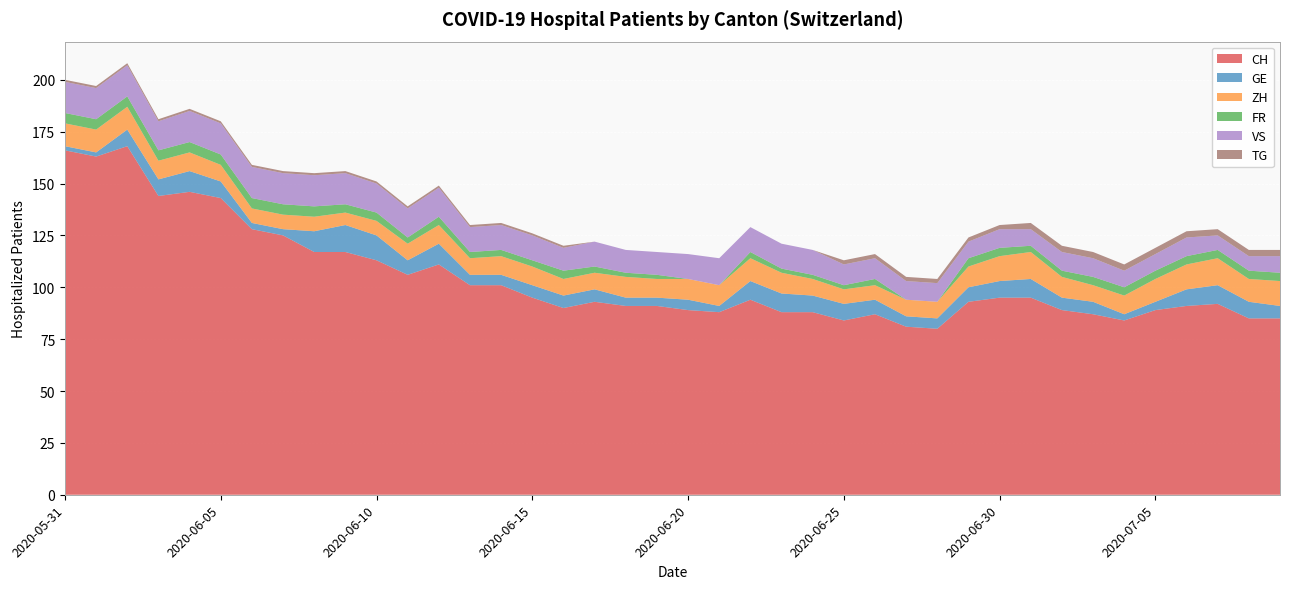

Reading right to left, transcribe all the data shown in this chart.

CH: 2020-07-09=85	2020-07-08=85	2020-07-07=92	2020-07-06=91	2020-07-05=89	2020-07-04=84	2020-07-03=87	2020-07-02=89	2020-07-01=95	2020-06-30=95	2020-06-29=93	2020-06-28=80	2020-06-27=81	2020-06-26=87	2020-06-25=84	2020-06-24=88	2020-06-23=88	2020-06-22=94	2020-06-21=88	2020-06-20=89	2020-06-19=91	2020-06-18=91	2020-06-17=93	2020-06-16=90	2020-06-15=95	2020-06-14=101	2020-06-13=101	2020-06-12=111	2020-06-11=106	2020-06-10=113	2020-06-09=117	2020-06-08=117	2020-06-07=125	2020-06-06=128	2020-06-05=143	2020-06-04=146	2020-06-03=144	2020-06-02=168	2020-06-01=163	2020-05-31=166
GE: 2020-07-09=6	2020-07-08=8	2020-07-07=9	2020-07-06=8	2020-07-05=4	2020-07-04=3	2020-07-03=6	2020-07-02=6	2020-07-01=9	2020-06-30=8	2020-06-29=7	2020-06-28=5	2020-06-27=5	2020-06-26=7	2020-06-25=8	2020-06-24=8	2020-06-23=9	2020-06-22=9	2020-06-21=3	2020-06-20=5	2020-06-19=4	2020-06-18=4	2020-06-17=6	2020-06-16=6	2020-06-15=6	2020-06-14=5	2020-06-13=5	2020-06-12=10	2020-06-11=7	2020-06-10=12	2020-06-09=13	2020-06-08=10	2020-06-07=3	2020-06-06=3	2020-06-05=8	2020-06-04=10	2020-06-03=8	2020-06-02=8	2020-06-01=2	2020-05-31=2
ZH: 2020-07-09=12	2020-07-08=11	2020-07-07=13	2020-07-06=12	2020-07-05=11	2020-07-04=9	2020-07-03=8	2020-07-02=10	2020-07-01=13	2020-06-30=12	2020-06-29=10	2020-06-28=8	2020-06-27=8	2020-06-26=7	2020-06-25=7	2020-06-24=8	2020-06-23=10	2020-06-22=11	2020-06-21=10	2020-06-20=10	2020-06-19=9	2020-06-18=10	2020-06-17=8	2020-06-16=8	2020-06-15=9	2020-06-14=9	2020-06-13=8	2020-06-12=9	2020-06-11=8	2020-06-10=7	2020-06-09=6	2020-06-08=7	2020-06-07=7	2020-06-06=7	2020-06-05=8	2020-06-04=9	2020-06-03=9	2020-06-02=11	2020-06-01=11	2020-05-31=11
FR: 2020-07-09=4	2020-07-08=4	2020-07-07=4	2020-07-06=4	2020-07-05=4	2020-07-04=4	2020-07-03=4	2020-07-02=3	2020-07-01=3	2020-06-30=4	2020-06-29=4	2020-06-28=0	2020-06-27=0	2020-06-26=3	2020-06-25=2	2020-06-24=2	2020-06-23=2	2020-06-22=3	2020-06-21=0	2020-06-20=0	2020-06-19=2	2020-06-18=2	2020-06-17=3	2020-06-16=4	2020-06-15=3	2020-06-14=3	2020-06-13=3	2020-06-12=4	2020-06-11=3	2020-06-10=4	2020-06-09=4	2020-06-08=5	2020-06-07=5	2020-06-06=5	2020-06-05=5	2020-06-04=5	2020-06-03=5	2020-06-02=5	2020-06-01=5	2020-05-31=5
VS: 2020-07-09=8	2020-07-08=7	2020-07-07=7	2020-07-06=9	2020-07-05=8	2020-07-04=8	2020-07-03=9	2020-07-02=9	2020-07-01=8	2020-06-30=9	2020-06-29=8	2020-06-28=9	2020-06-27=9	2020-06-26=10	2020-06-25=10	2020-06-24=12	2020-06-23=12	2020-06-22=12	2020-06-21=13	2020-06-20=12	2020-06-19=11	2020-06-18=11	2020-06-17=12	2020-06-16=11	2020-06-15=12	2020-06-14=12	2020-06-13=12	2020-06-12=14	2020-06-11=14	2020-06-10=14	2020-06-09=15	2020-06-08=15	2020-06-07=15	2020-06-06=15	2020-06-05=15	2020-06-04=15	2020-06-03=14	2020-06-02=15	2020-06-01=15	2020-05-31=15
TG: 2020-07-09=3	2020-07-08=3	2020-07-07=3	2020-07-06=3	2020-07-05=3	2020-07-04=3	2020-07-03=3	2020-07-02=3	2020-07-01=3	2020-06-30=2	2020-06-29=2	2020-06-28=2	2020-06-27=2	2020-06-26=2	2020-06-25=2	2020-06-24=0	2020-06-23=0	2020-06-22=0	2020-06-21=0	2020-06-20=0	2020-06-19=0	2020-06-18=0	2020-06-17=0	2020-06-16=1	2020-06-15=1	2020-06-14=1	2020-06-13=1	2020-06-12=1	2020-06-11=1	2020-06-10=1	2020-06-09=1	2020-06-08=1	2020-06-07=1	2020-06-06=1	2020-06-05=1	2020-06-04=1	2020-06-03=1	2020-06-02=1	2020-06-01=1	2020-05-31=1